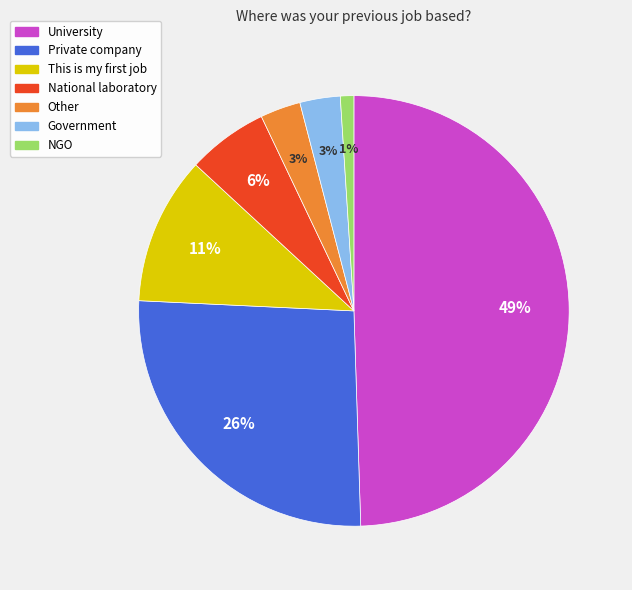

How many segments does this pie chart have?

7